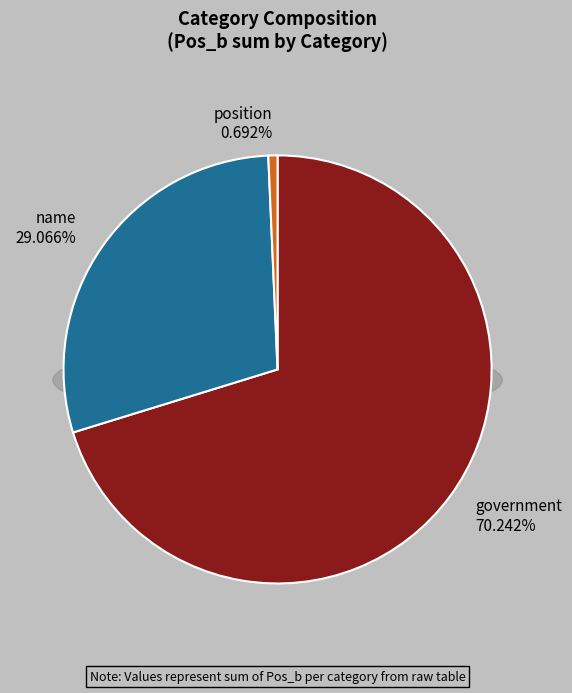

Rank the categories by value from highest to lowest.

government, name, position